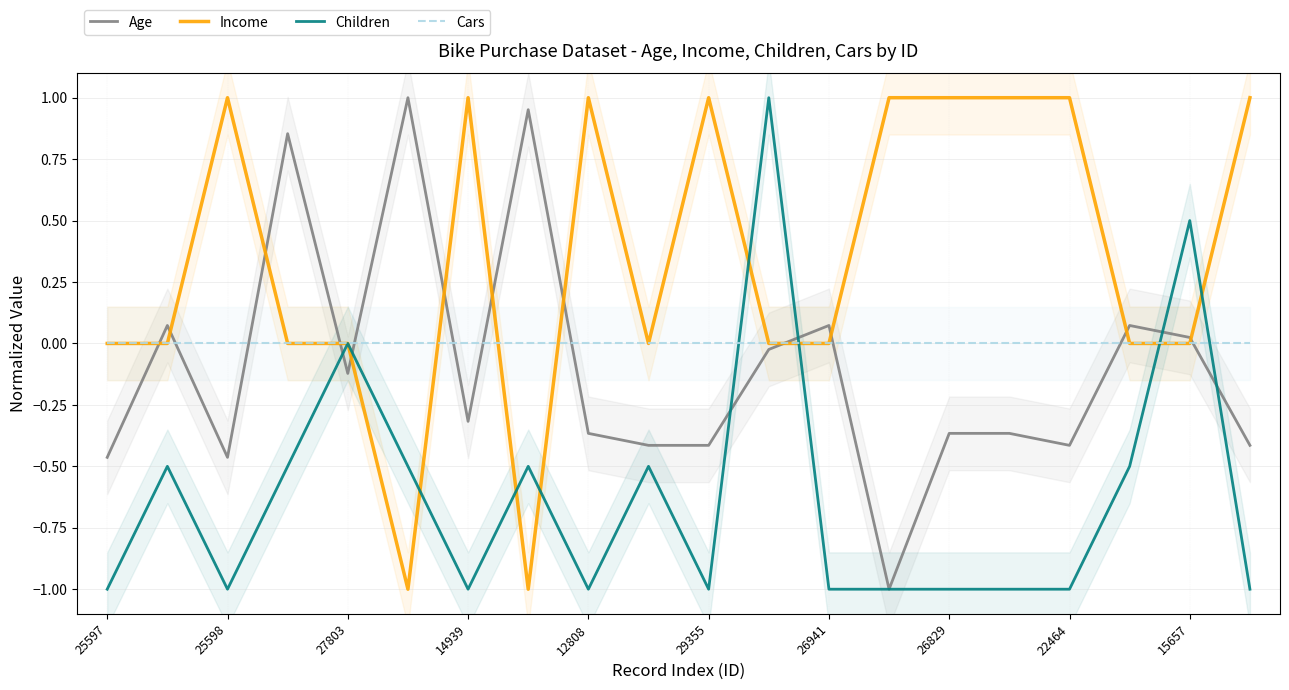

True or false: Income has a value of 1.0 at 14939.

True